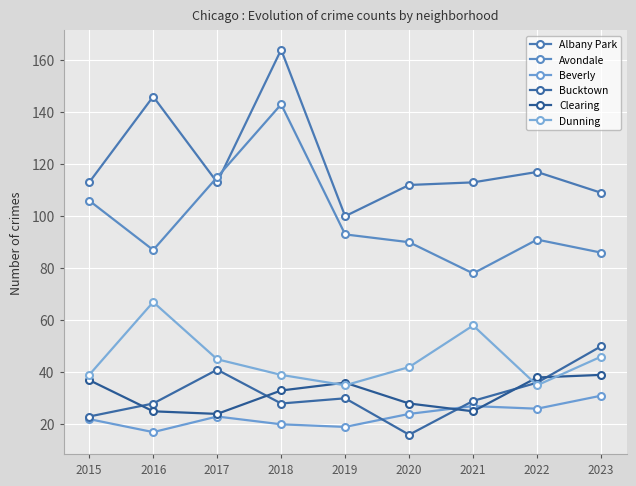

Which series ends up on top after the final intersection of Albany Park and Avondale?

Albany Park